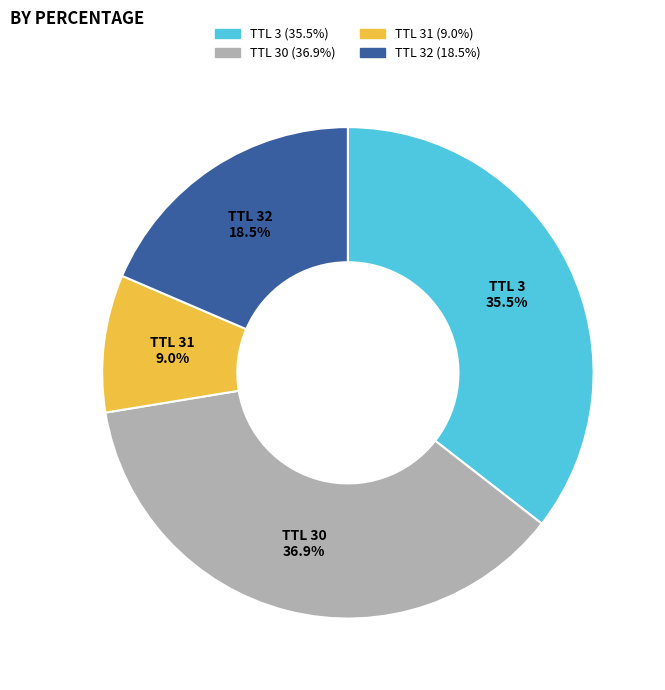

To the nearest percent, what is the difference between the largest and smallest slice percentages?

28%